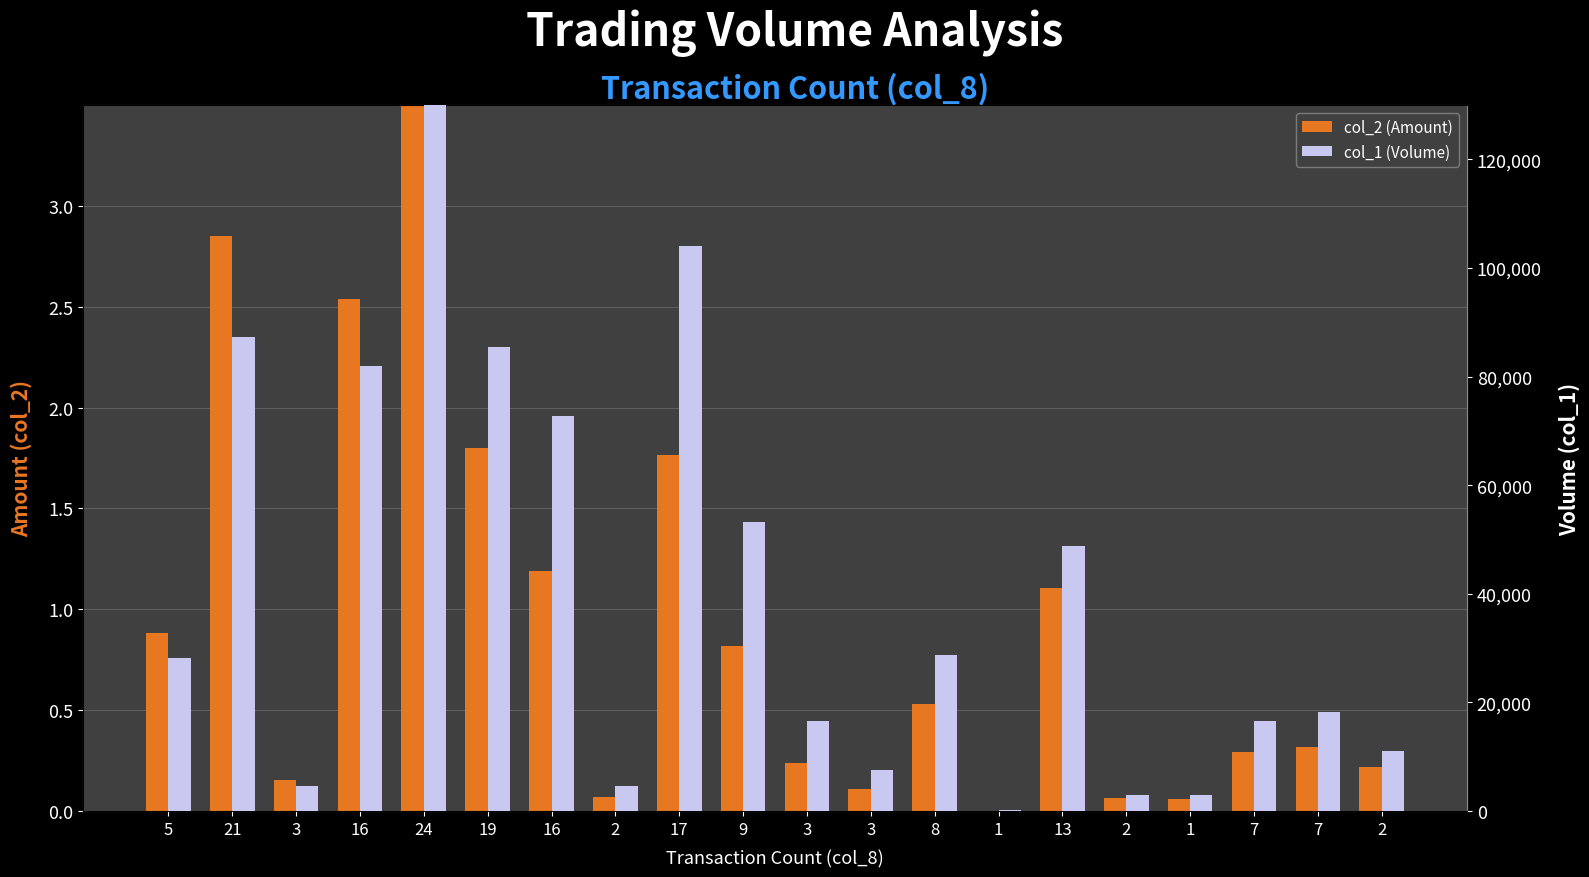

Rank the series by their maximum value, from lowest to highest.

col_2 (Amount), col_1 (Volume)